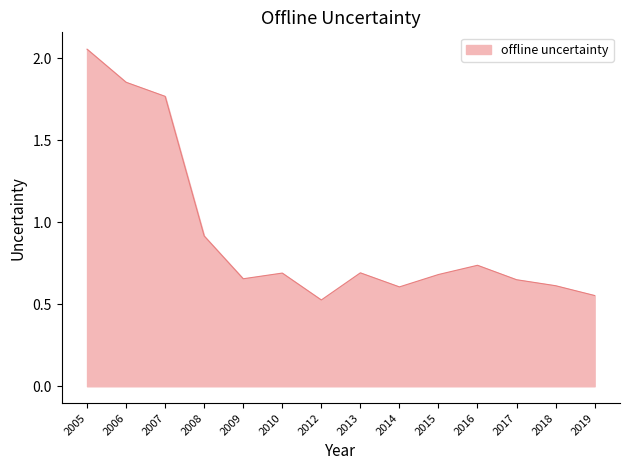

How many lines are shown in the chart?

1